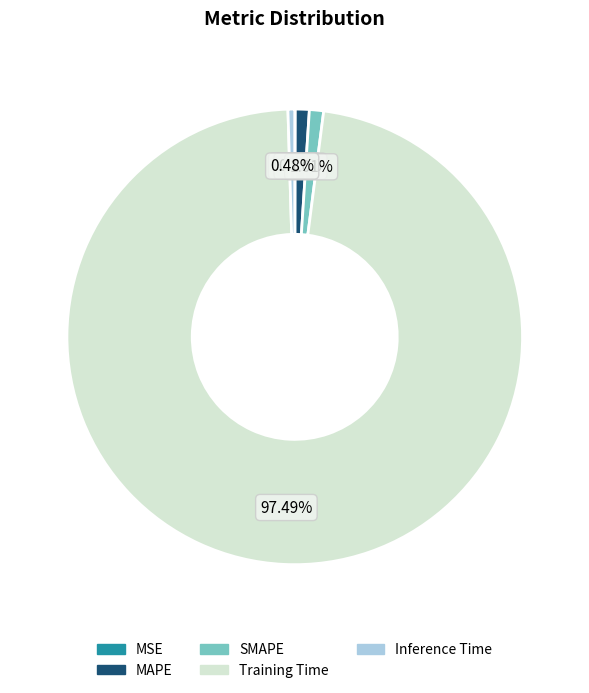

Which slice is the largest?

Training Time